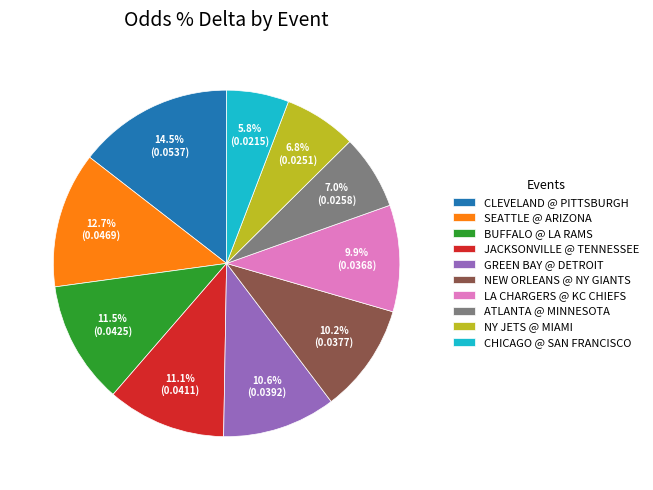

Does CHICAGO @ SAN FRANCISCO represent more than half of the total?

No